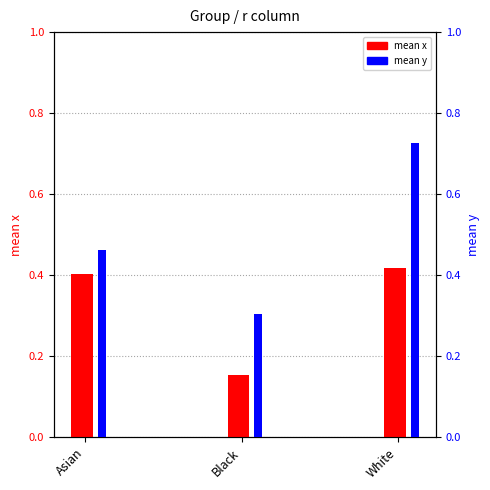

Which label corresponds to the smallest value in the chart?

Black